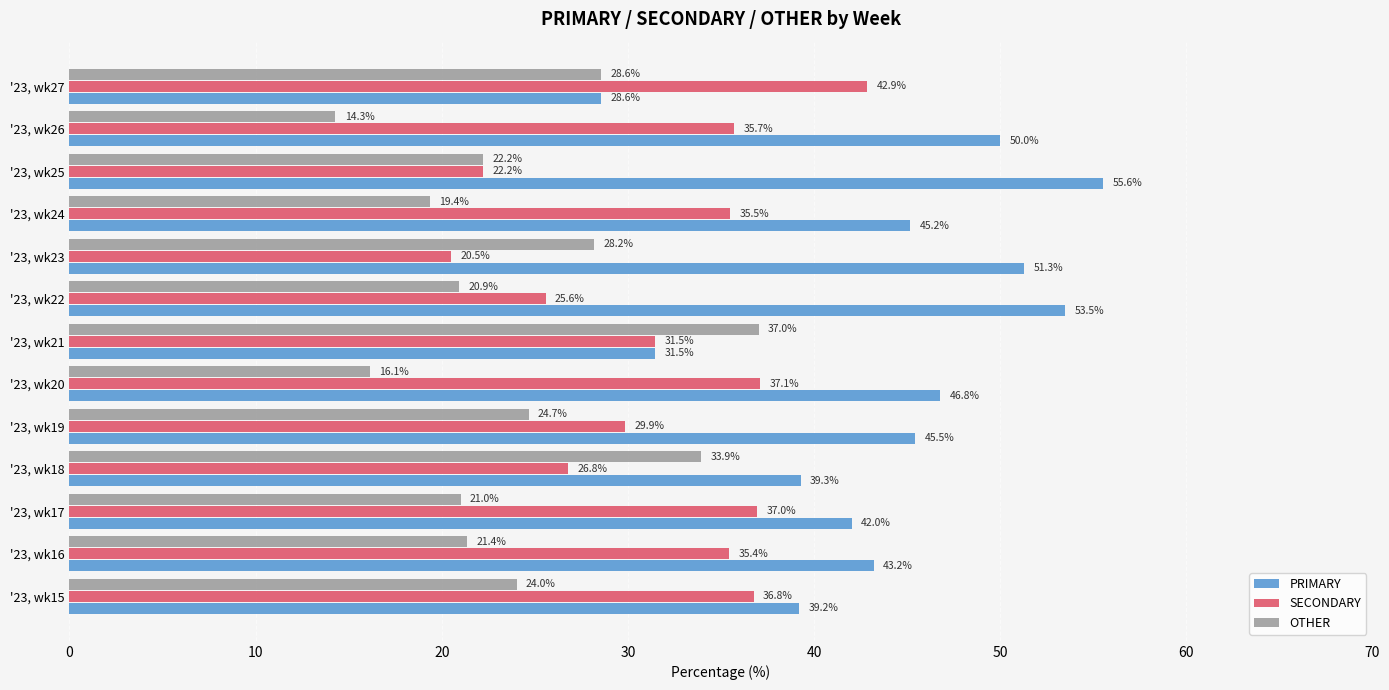

Is the value of PRIMARY at '23, wk17 greater than the value of OTHER at '23, wk27?

Yes